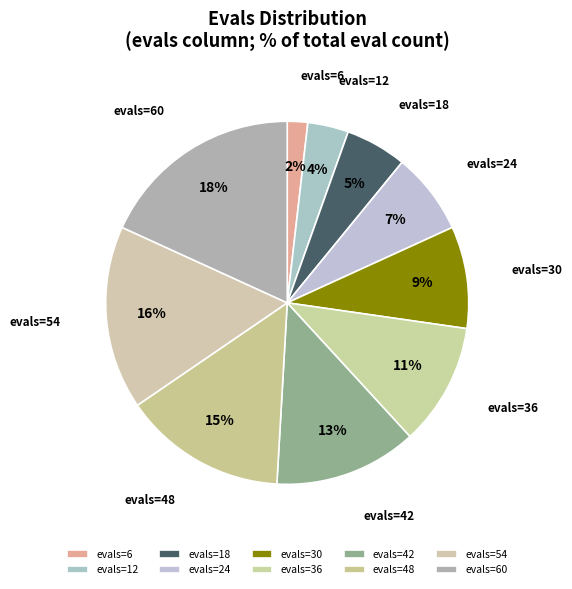

To the nearest percent, what is the difference between the largest and smallest slice percentages?

16%